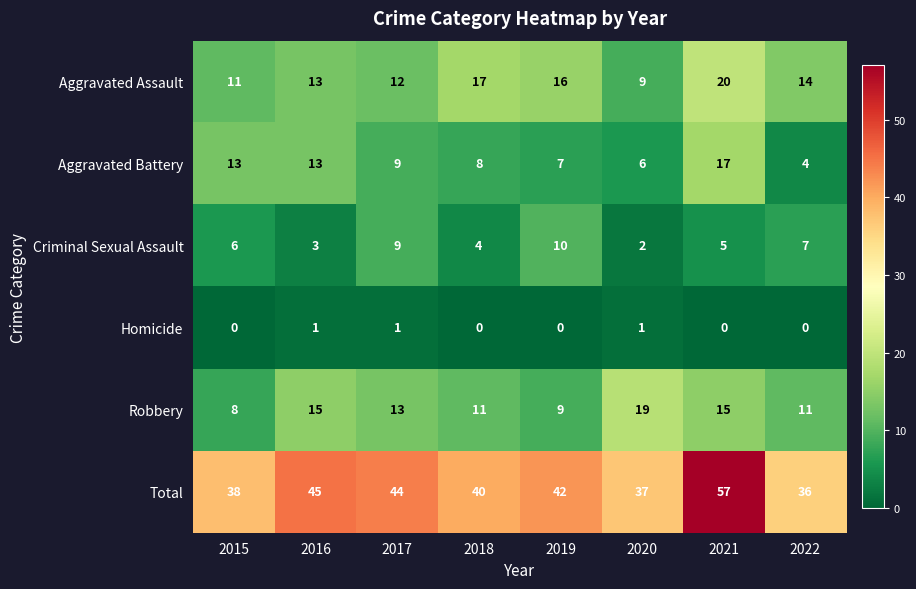

What is the total value across all series at 2020?

74